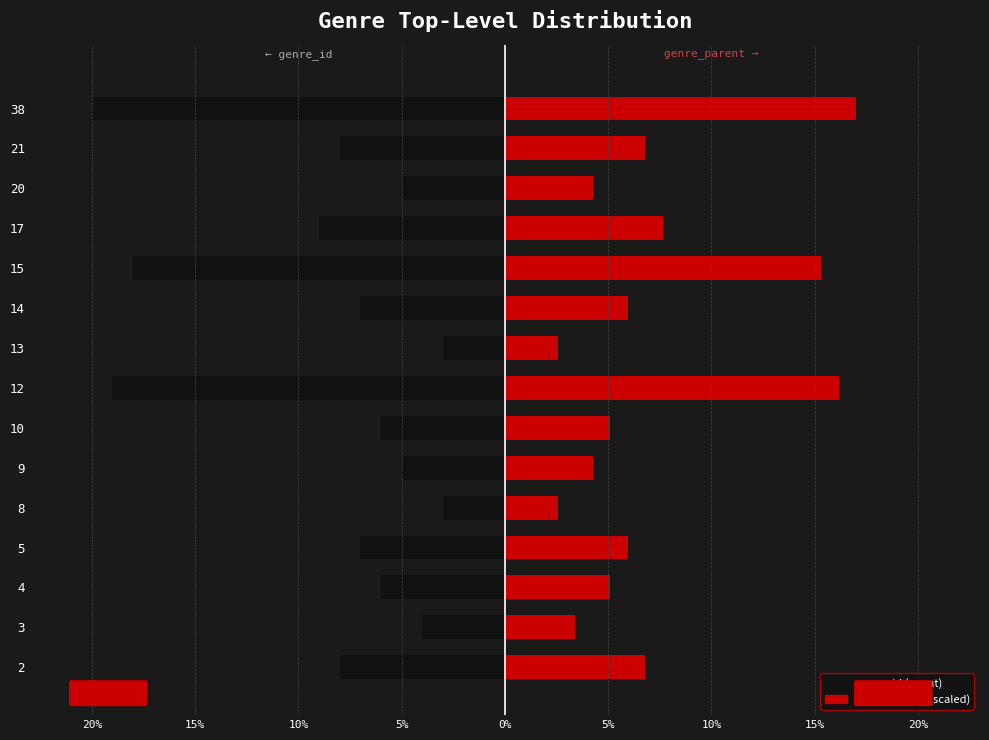

What is the difference between the maximum and minimum values in the genre_id series?

17.0